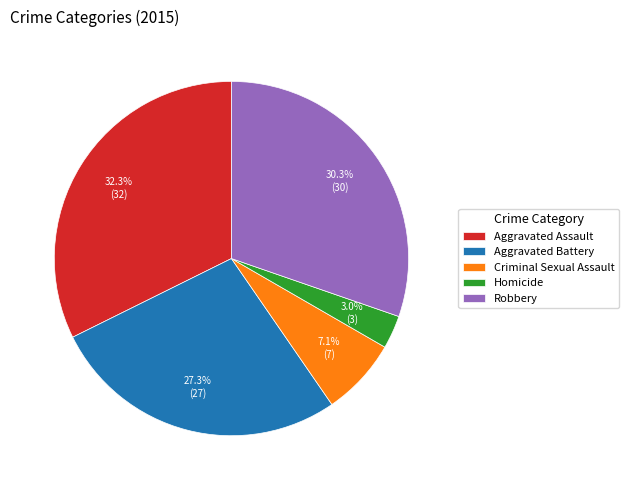

How many slices are in this pie chart?

5